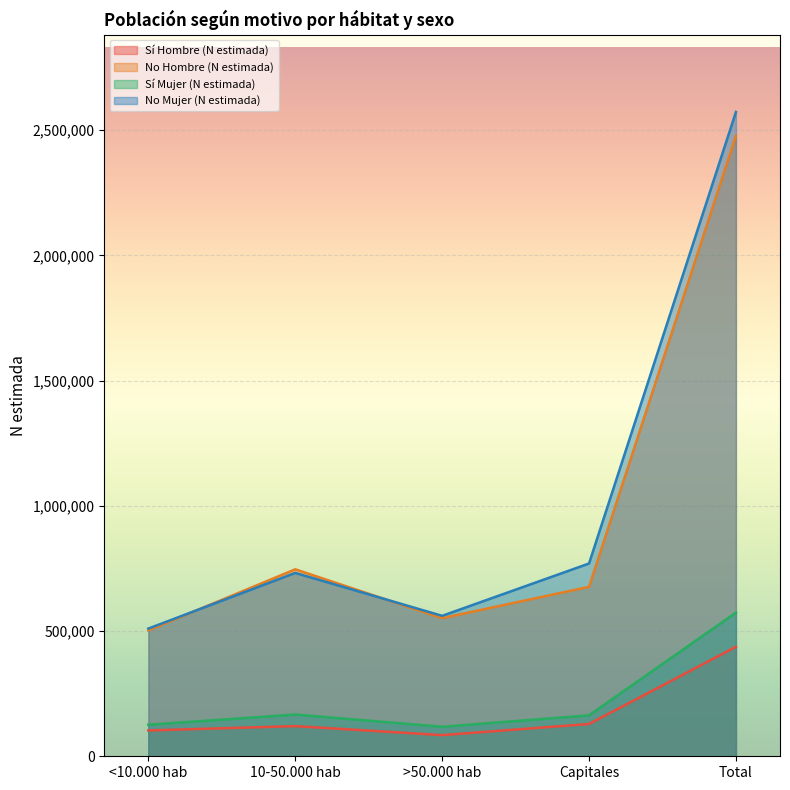

What position from the right is 10-50.000 hab?

4